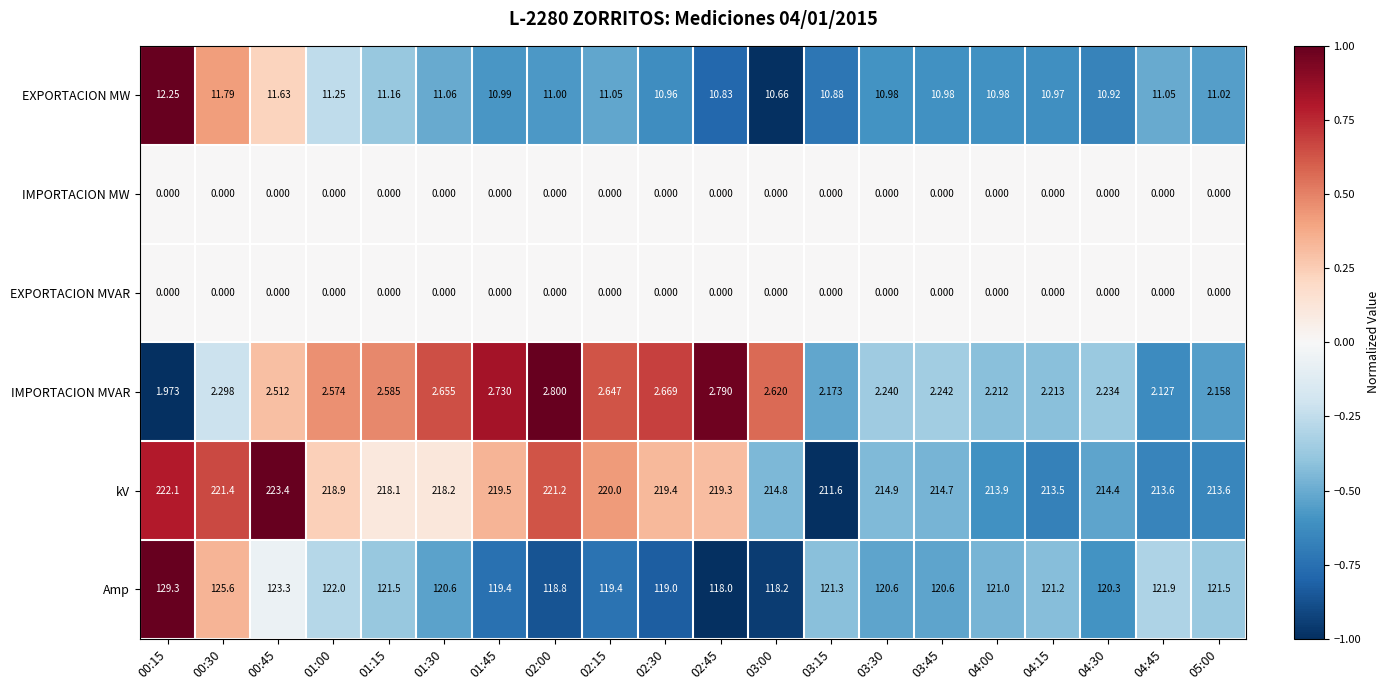

Between 00:15 and 02:00, which series saw the biggest shift?

Amp